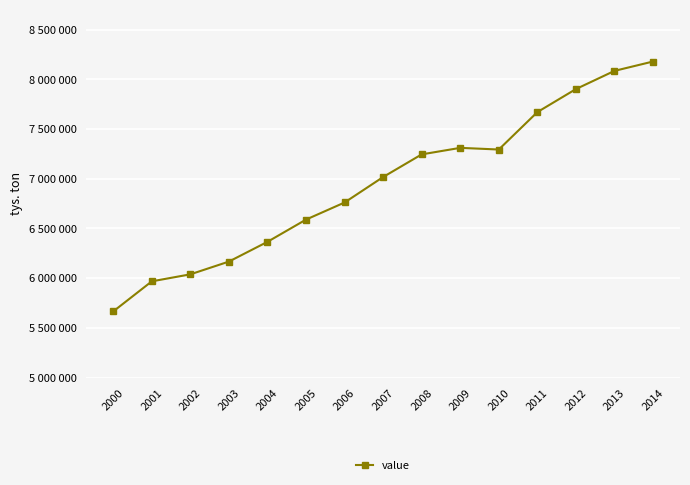

What is the average value?

6951077.2